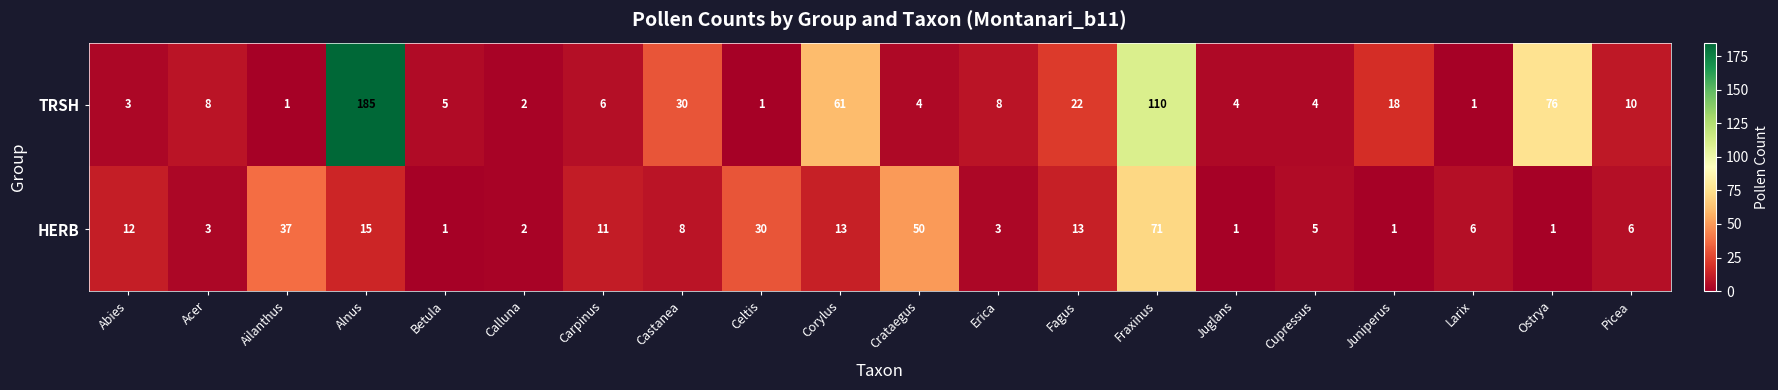

What is the difference between the maximum and second lowest values in the HERB series?

70